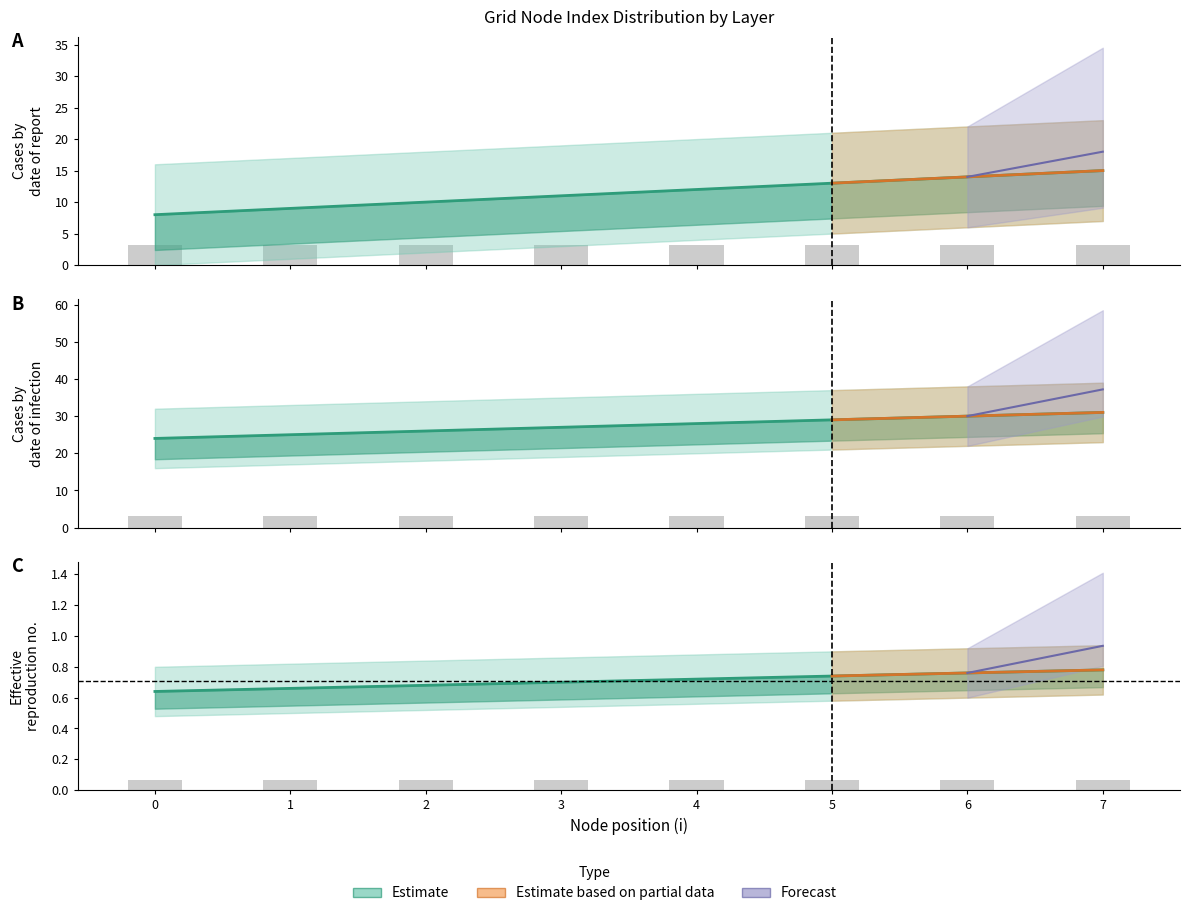

Reading left to right, extract all data points from this chart.

layer_0: 0=8.0	1=9.0	2=10.0	3=11.0	4=12.0	5=13.0	6=14.0	7=15.0
layer_1: 0=24.0	1=25.0	2=26.0	3=27.0	4=28.0	5=29.0	6=30.0	7=31.0
layer_2: 0=0.6	1=0.7	2=0.7	3=0.7	4=0.7	5=0.7	6=0.8	7=0.8